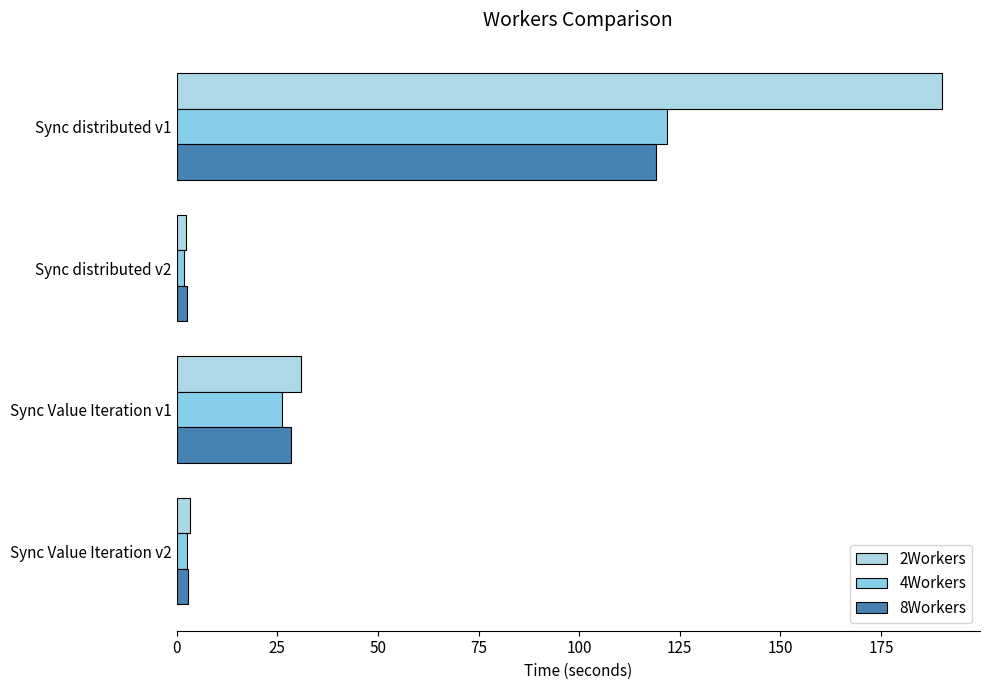

How many values in the 4Workers series are below 26?

2